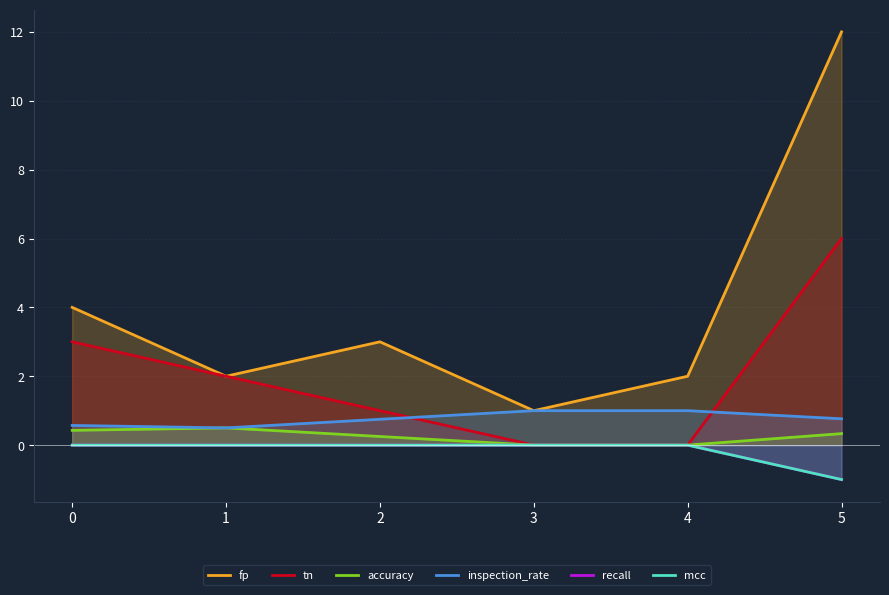

What is the sum of the tn values at 1 and 3?

2.0